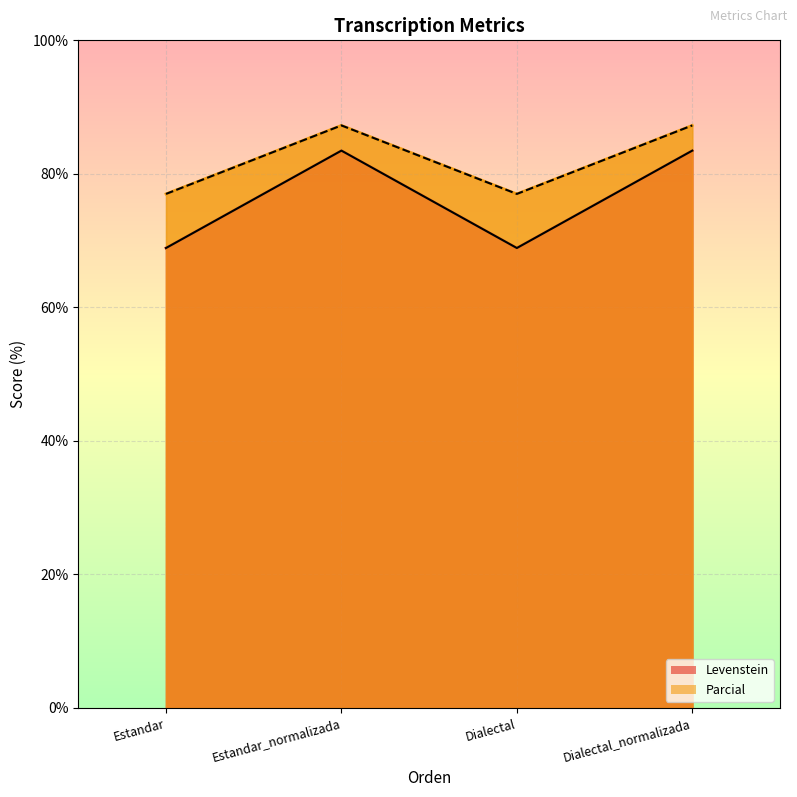

What is the average value of the Levenstein series?

76.2